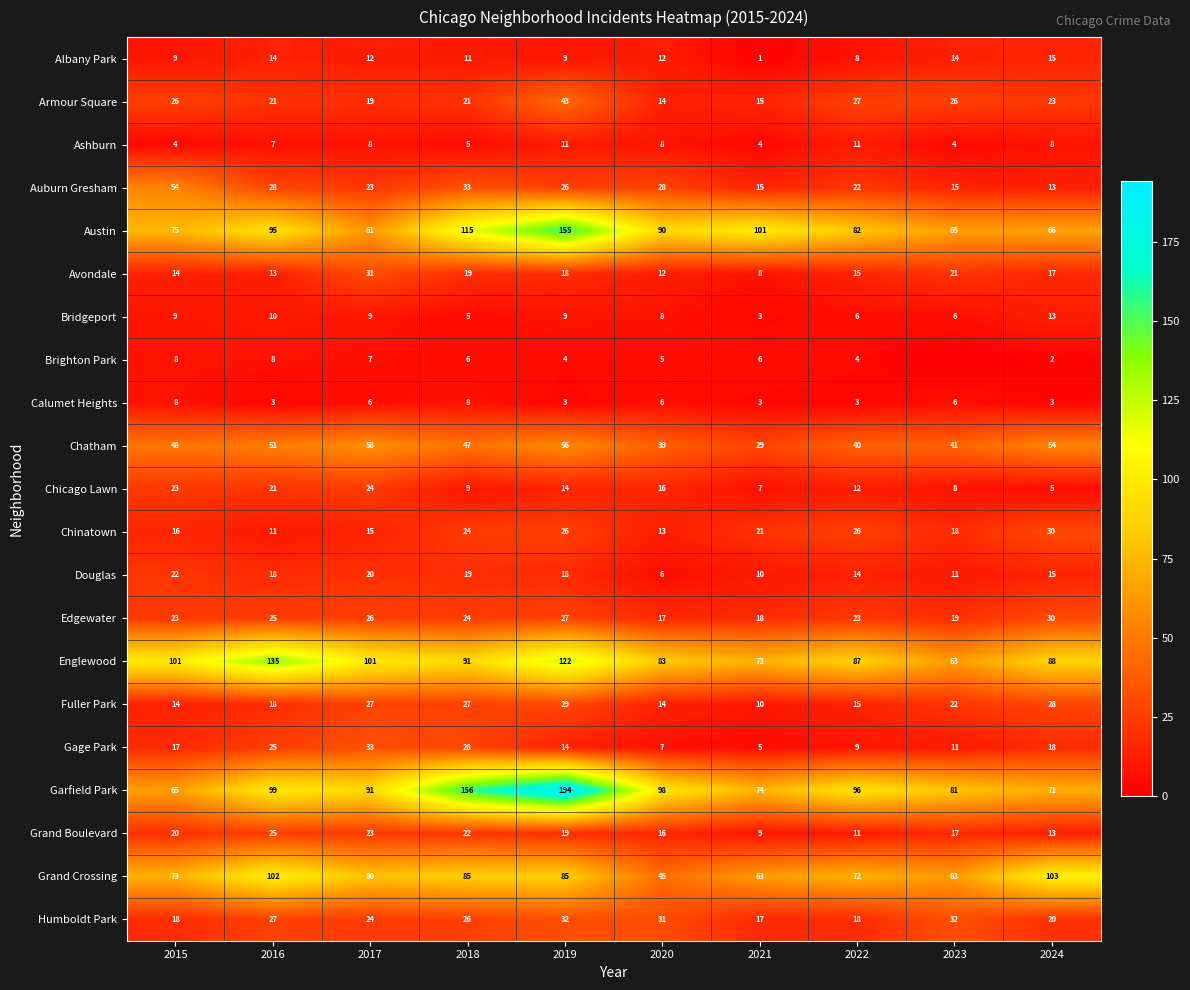

Which series changed the most between 2015 and 2018?

Garfield Park